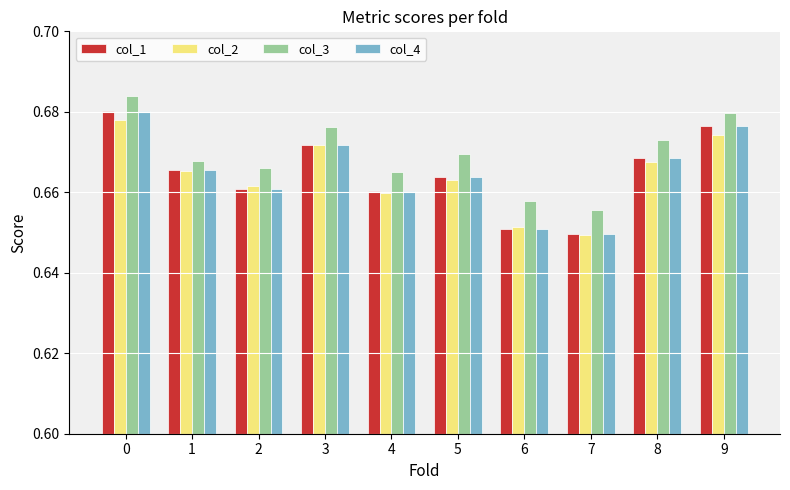

Where is col_3 nearest to the value 0?

7